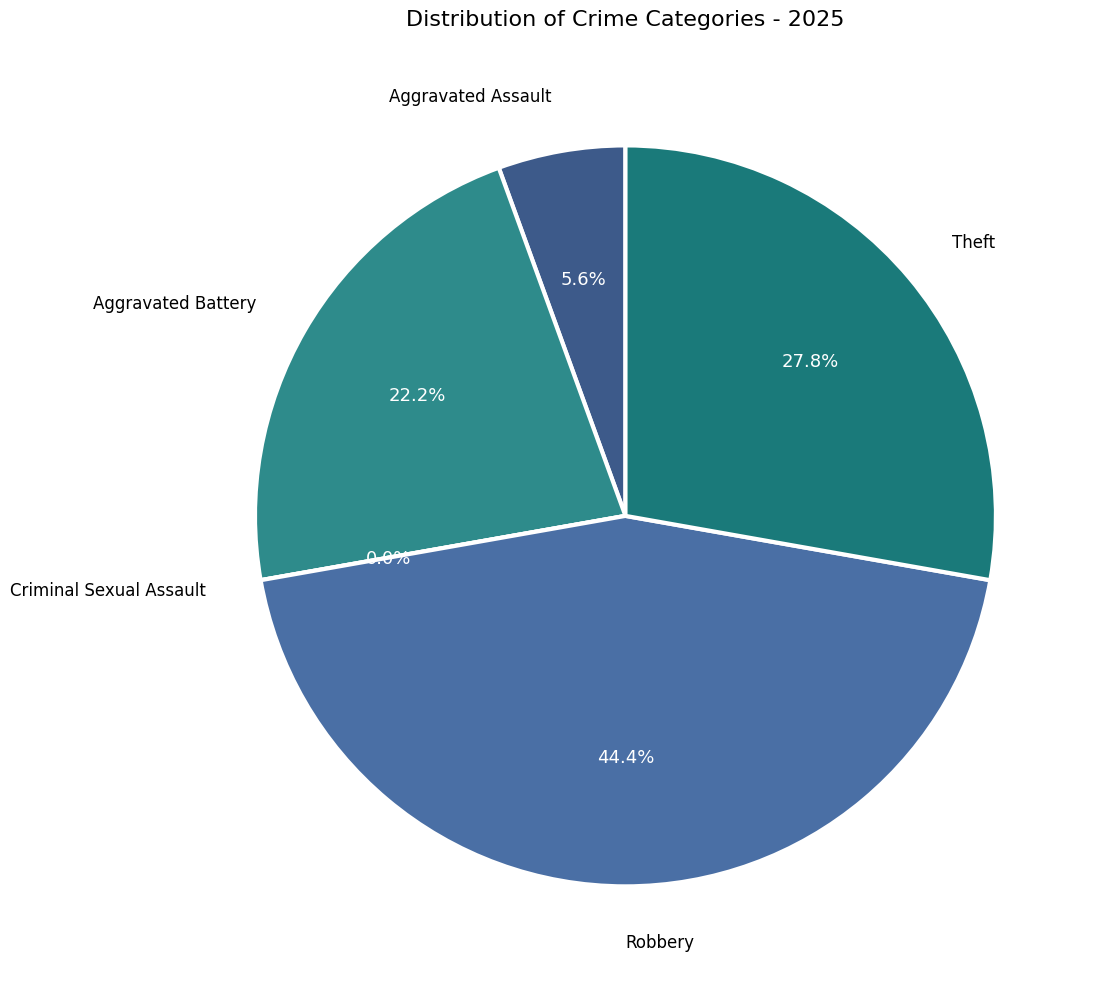

Does any single category account for the majority?

No